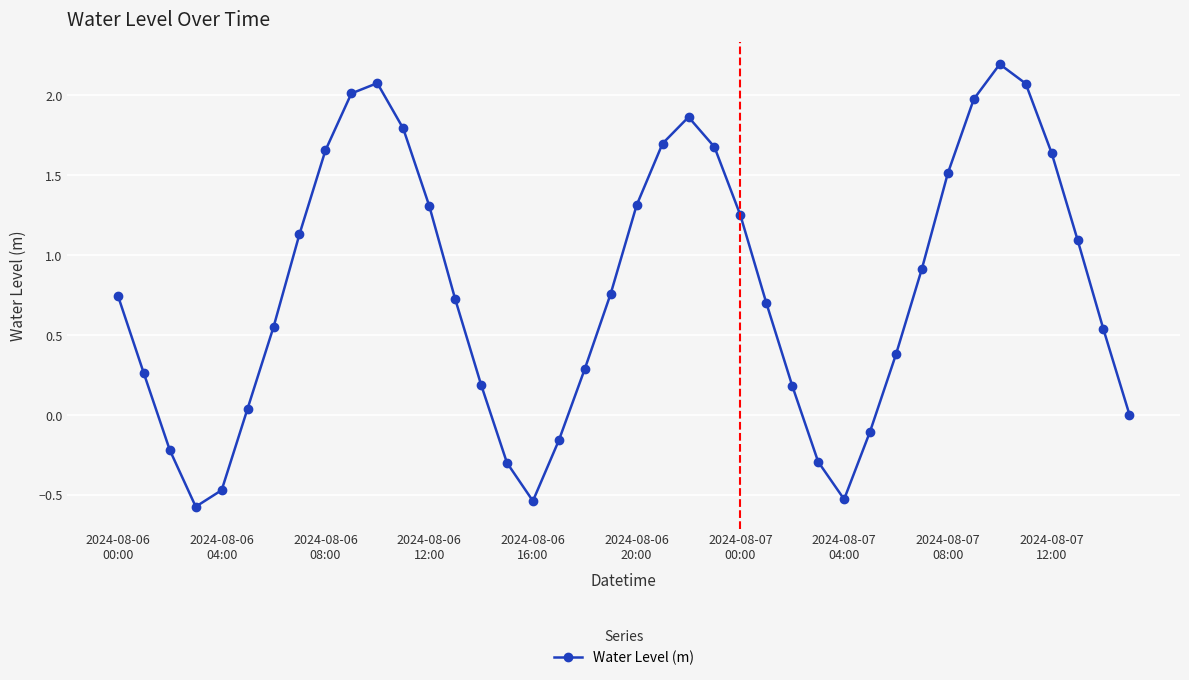

How many interior local valleys (lower than both neighbors) does the data have?

3